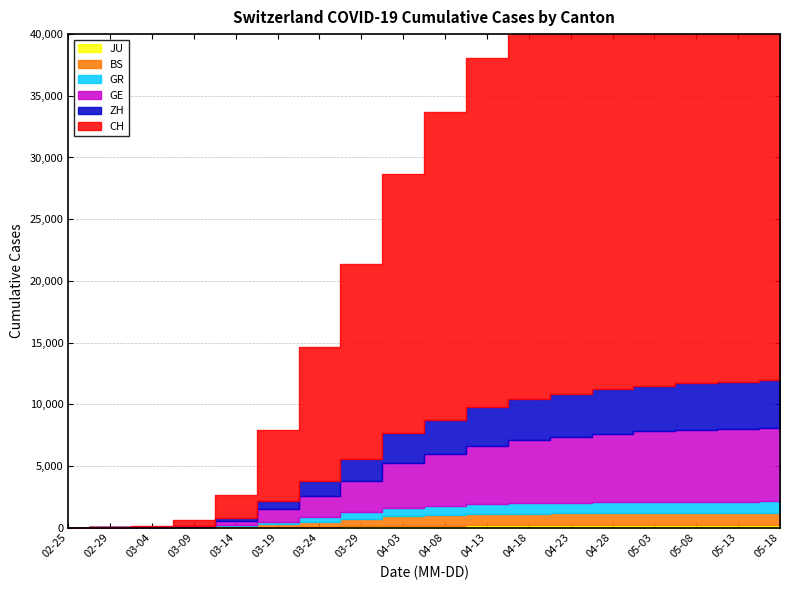

True or false: CH and ZH intersect in this chart.

False